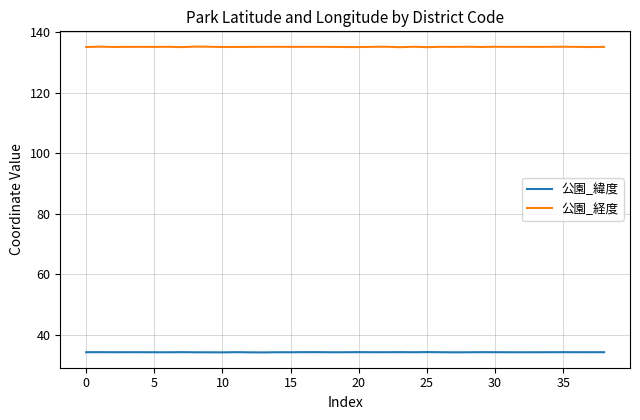

Which series has the largest range (max minus min)?

公園_経度